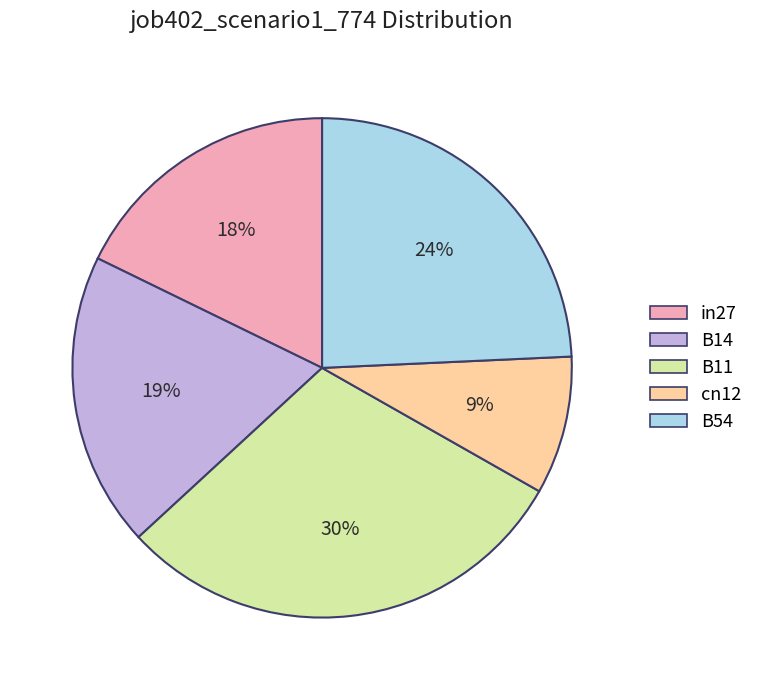

To the nearest percent, what is the difference between the B54 and B11 slice percentages?

6%